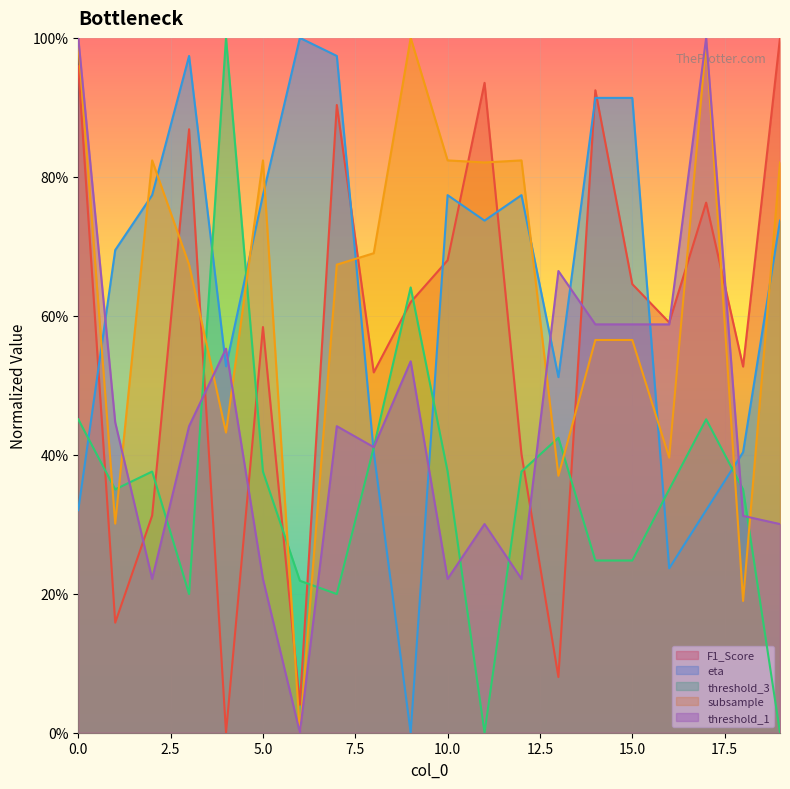

What is the total value across all series at 1?

2.0